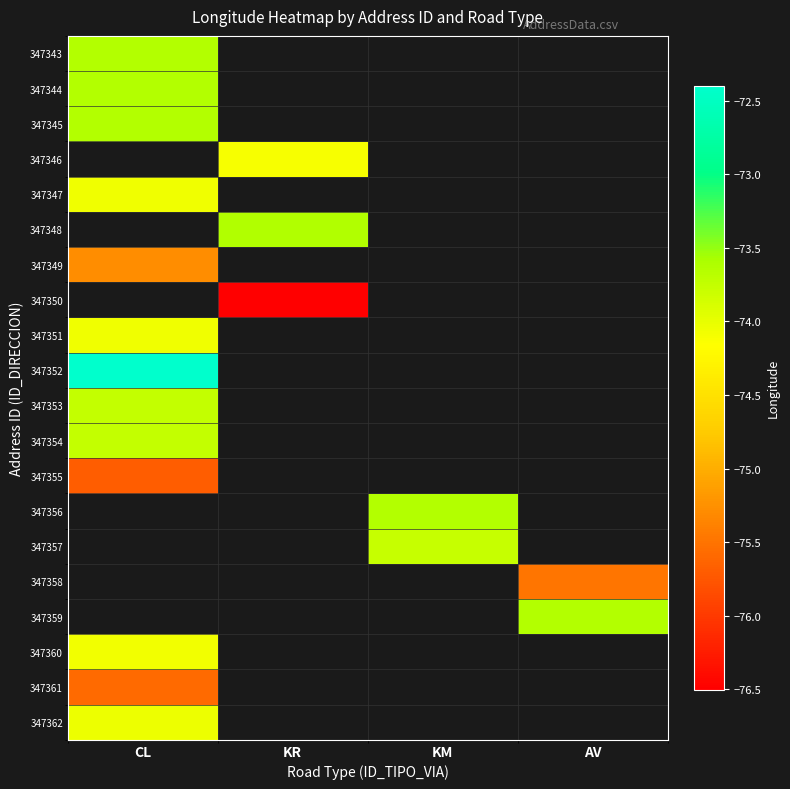

Between CL and KM, which is larger?

KM